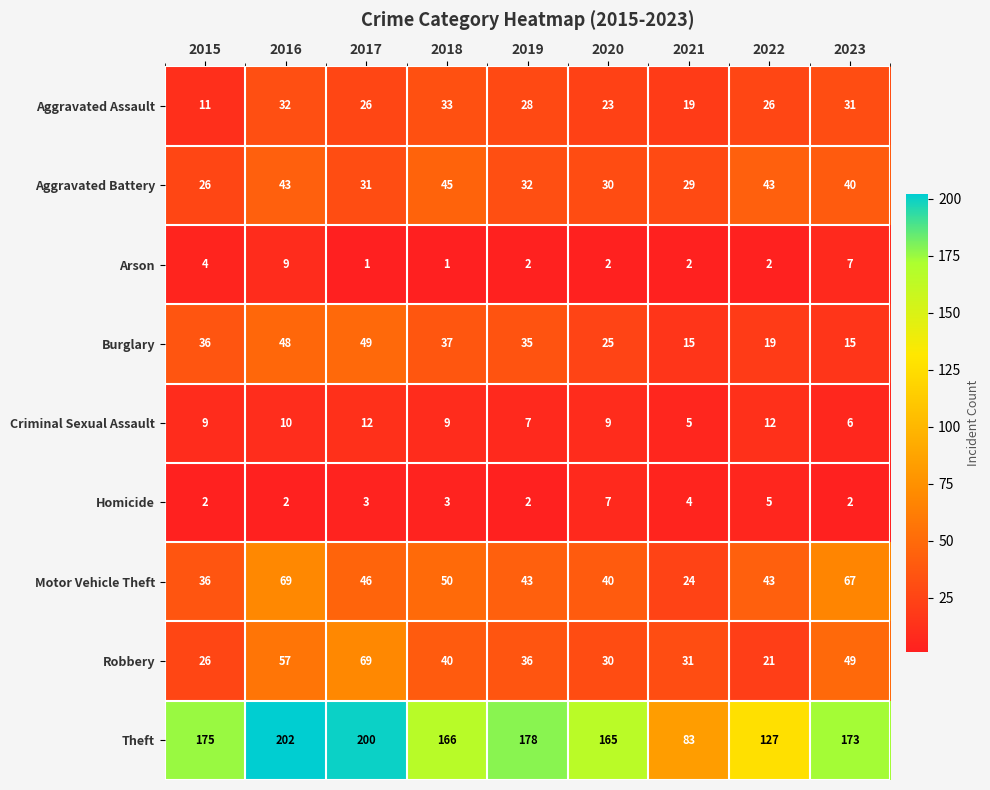

At how many categories does at least one series exceed 63?

9